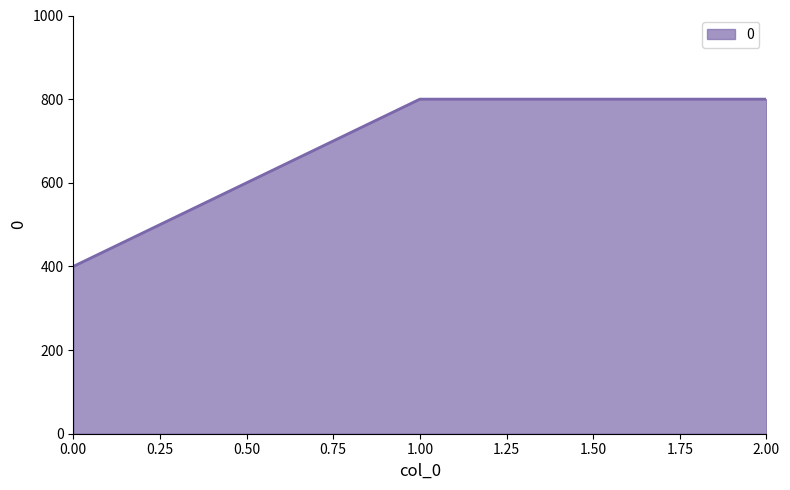

Reading right to left, list all the values displayed in this chart.

800	800	400